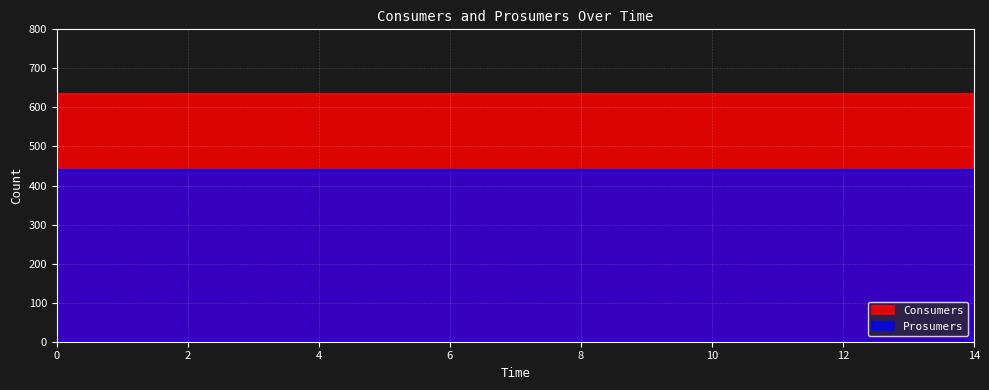

Reading left to right, what are all the values shown in this chart?

Consumers: 635	635	635	635	635	635	635	635	635	635	635	635	635	635	635
Prosumers: 440	440	440	440	440	440	440	440	440	440	440	440	440	440	440